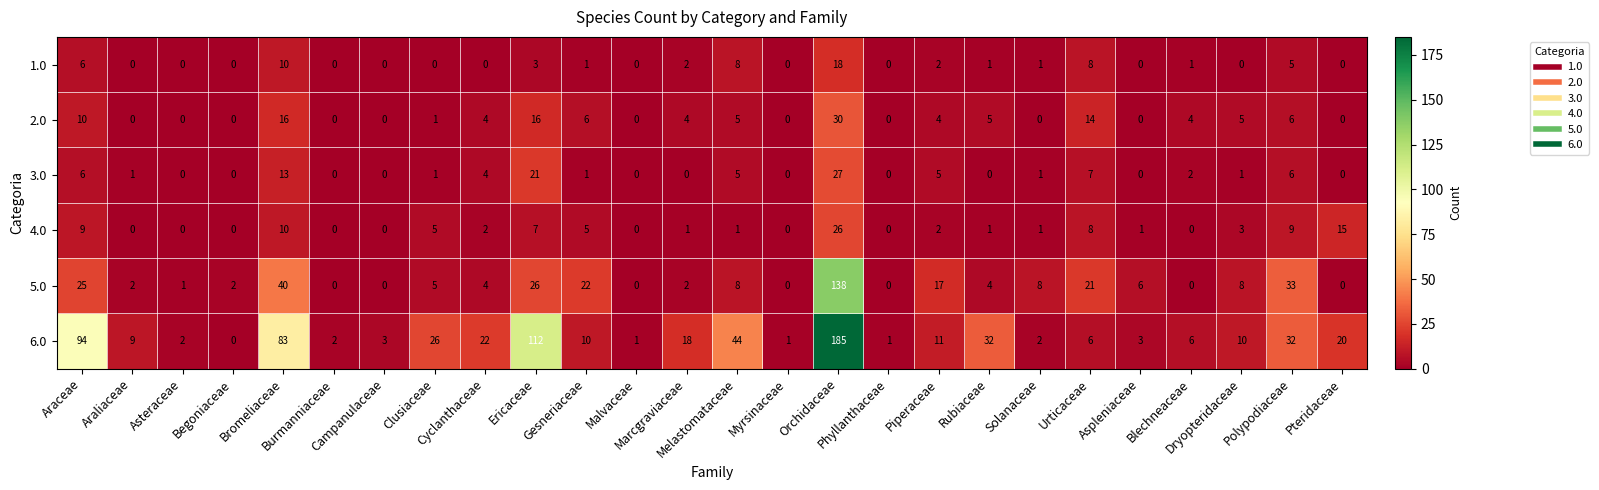

How many data points does each series have?

26